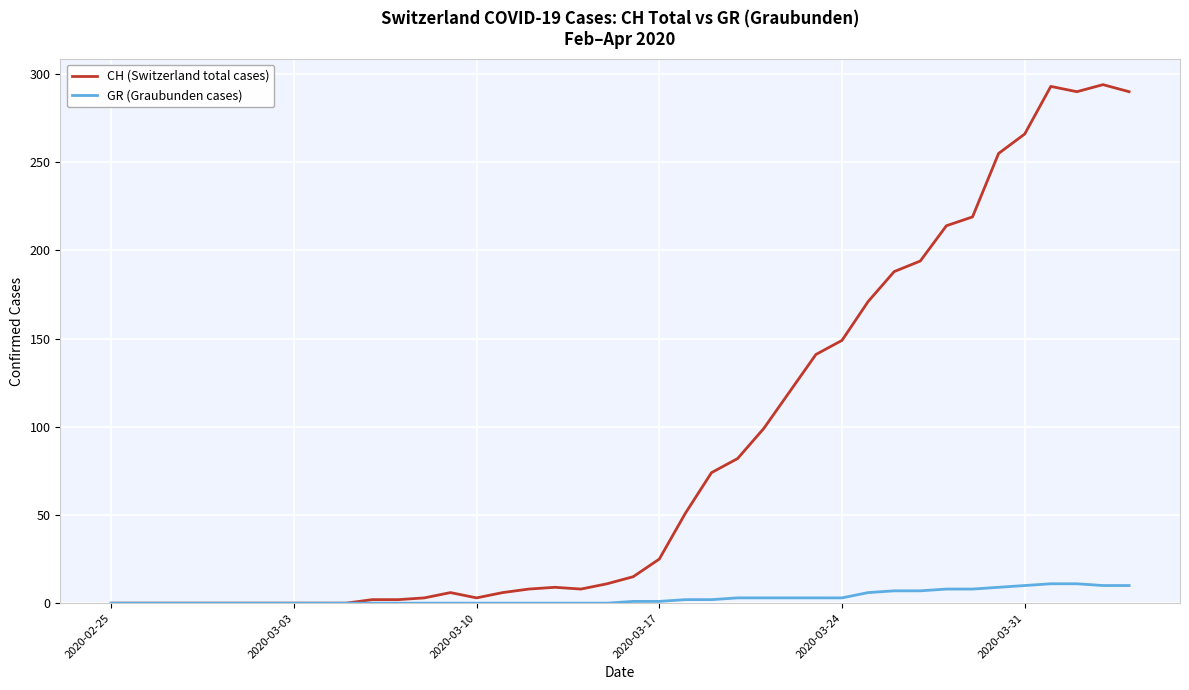

Which series has the largest total across all categories?

CH (Switzerland total cases)